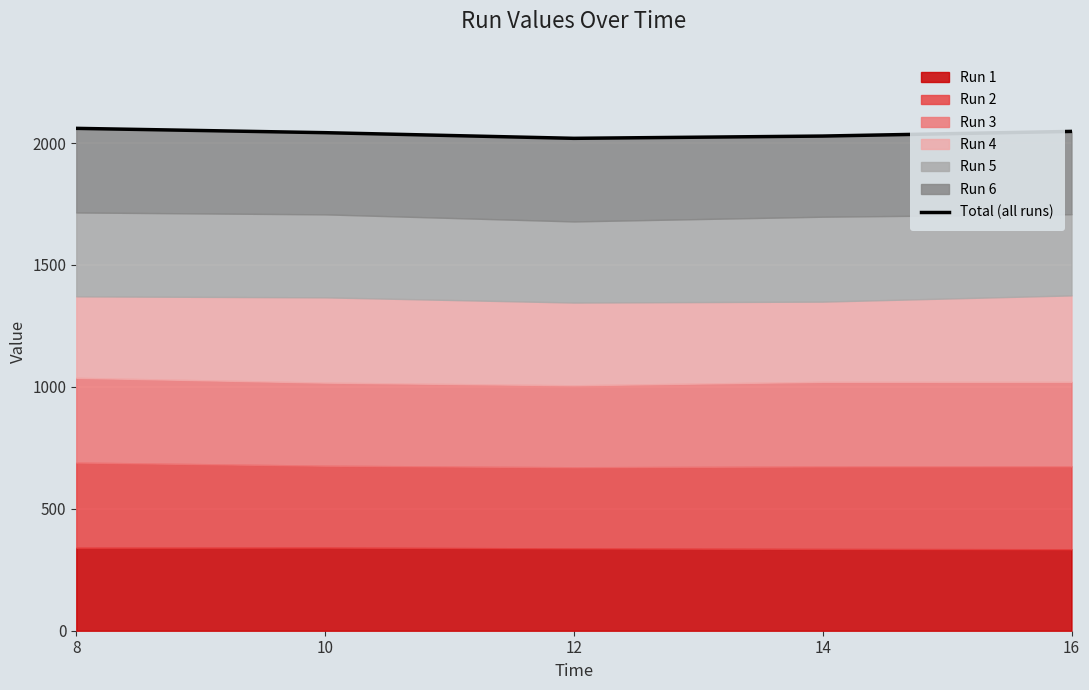

Is it true that the value at 12 is 2019.2?

True